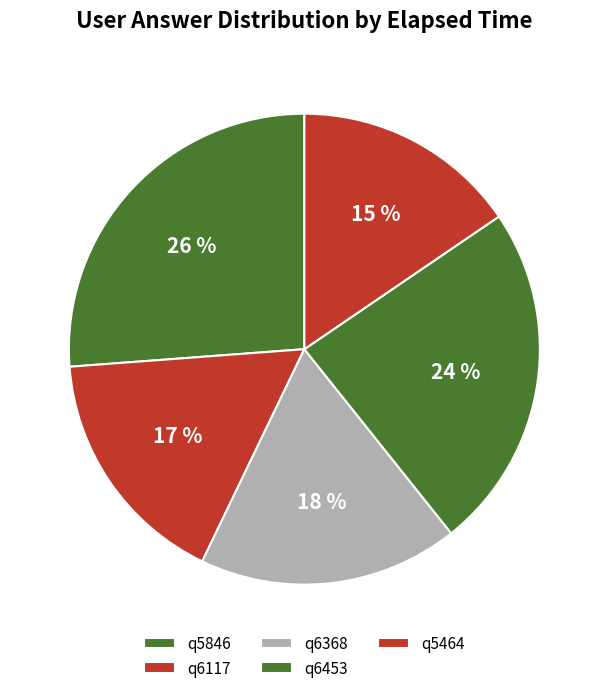

Does any single category account for the majority?

No